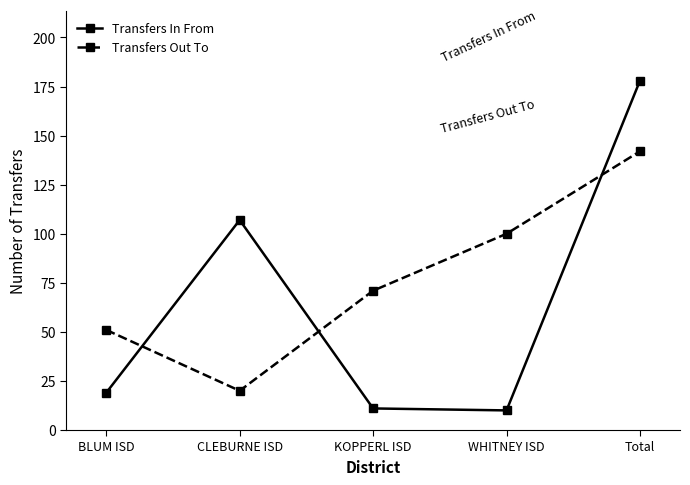

What is the total value across all series at WHITNEY ISD?

110